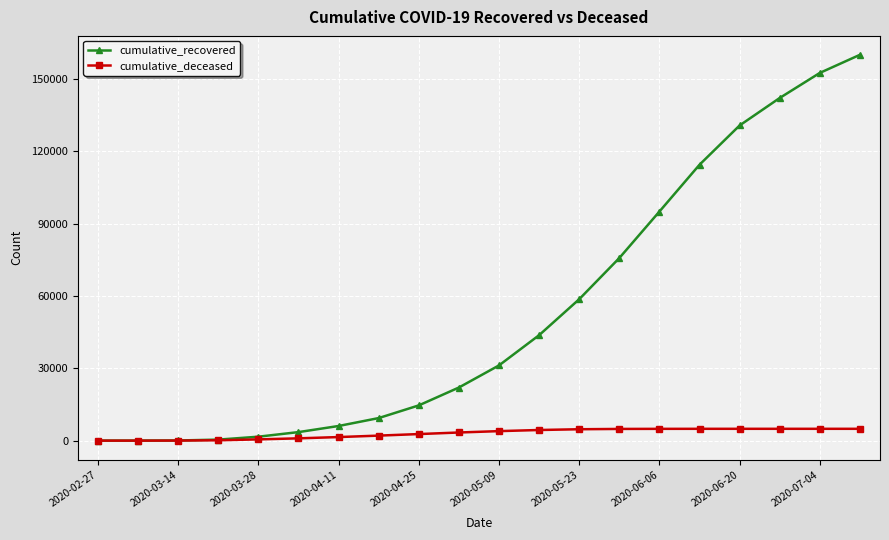

Which series has the largest range (max minus min)?

cumulative_recovered